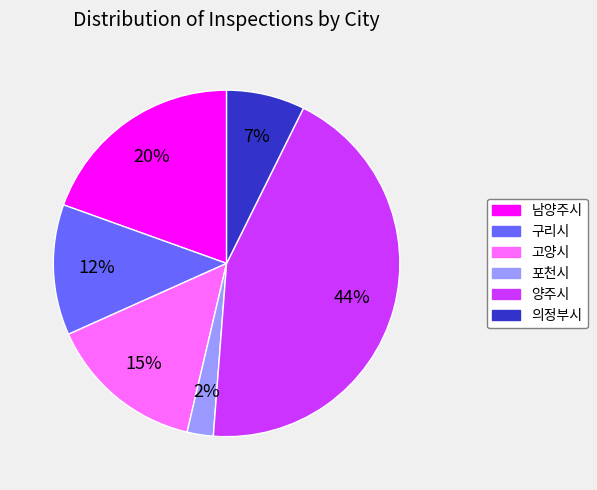

To the nearest percent, what portion does 남양주시 represent?

20%